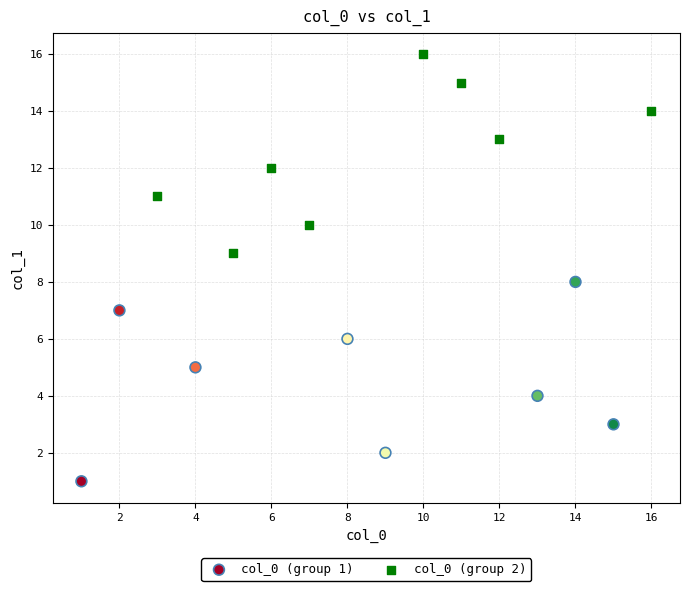

Which series contains the highest Y value?

col_0 (group 2)